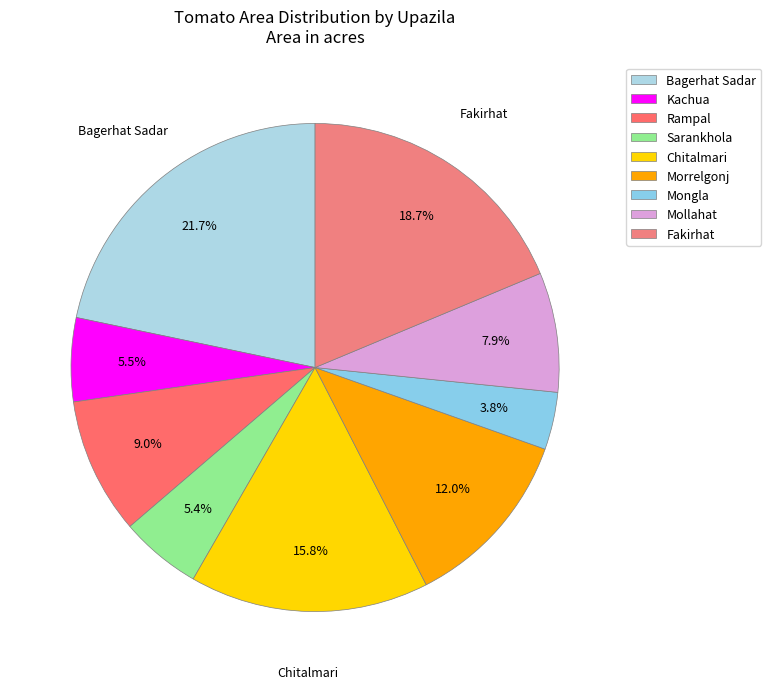

Does Kachua account for over 50% of the chart?

No